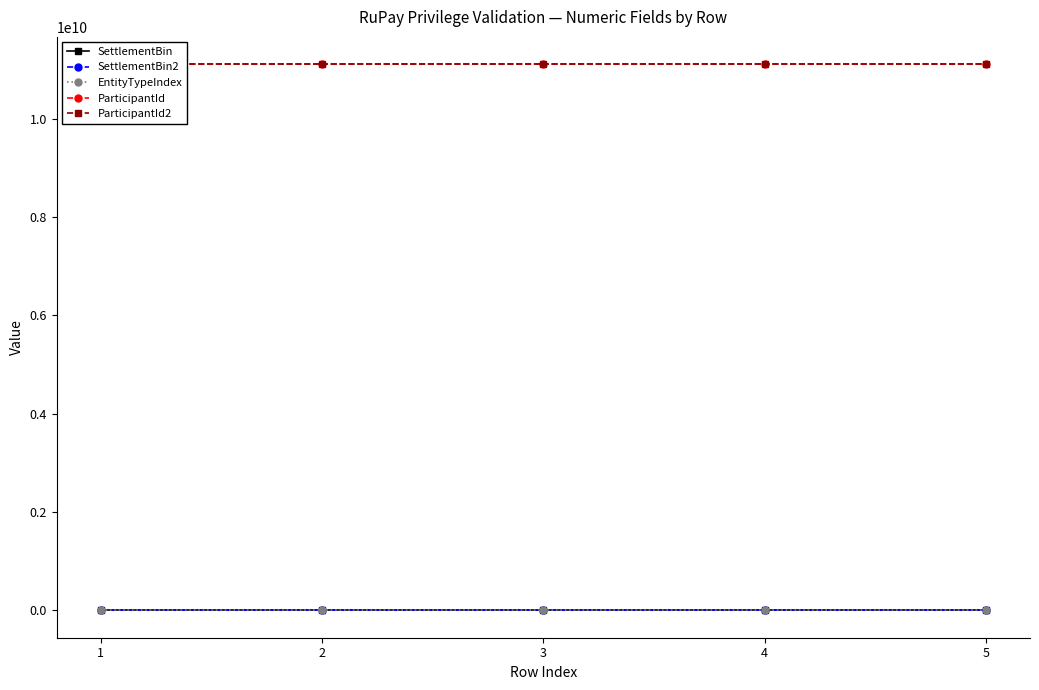

Is the value of ParticipantId at 1 greater than the value of SettlementBin at 2?

Yes